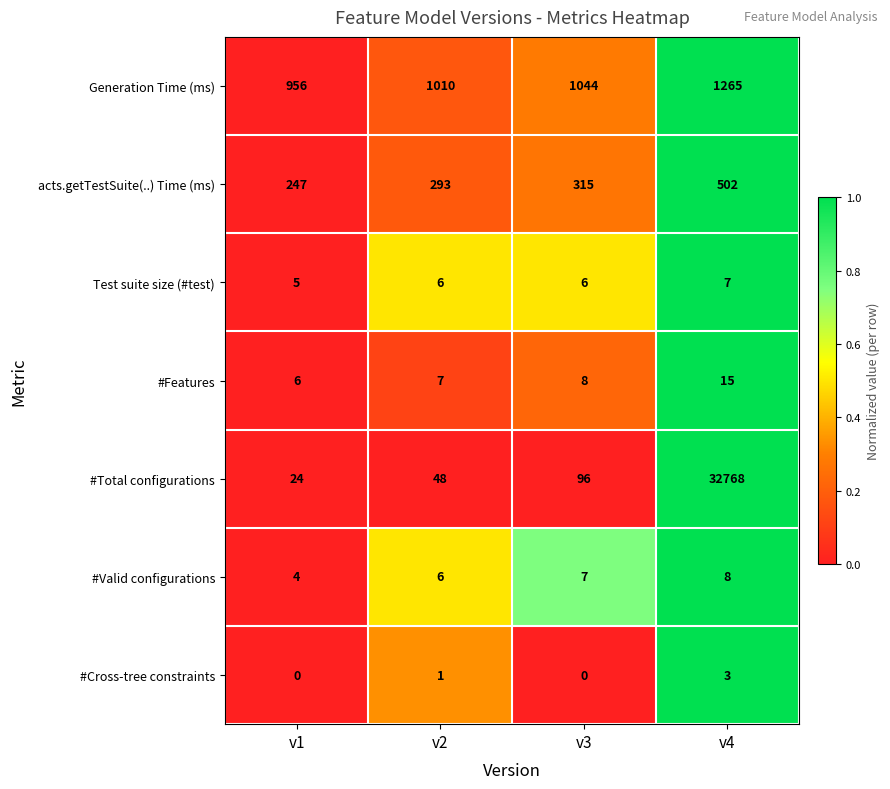

Reading left to right, extract all data points from this chart.

Generation Time (ms): 956	1010	1044	1265
acts.getTestSuite(..) Time (ms): 247	293	315	502
Test suite size (#test): 5	6	6	7
#Features: 6	7	8	15
#Total configurations: 24	48	96	32768
#Valid configurations: 4	6	7	8
#Cross-tree constraints: 0	1	0	3